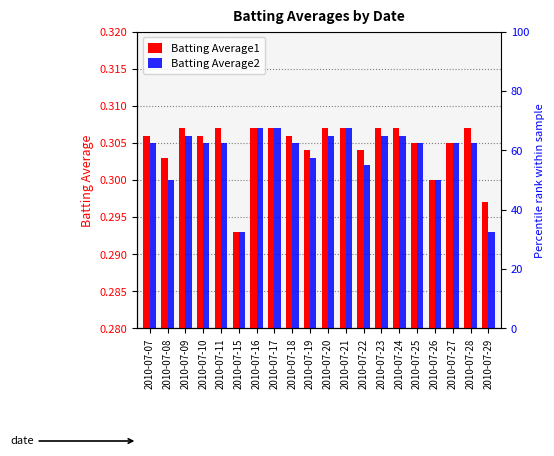

At how many categories does at least one series exceed 0?

20